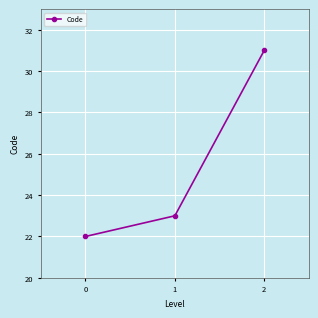

Reading right to left, transcribe all the data shown in this chart.

2=31	1=23	0=22